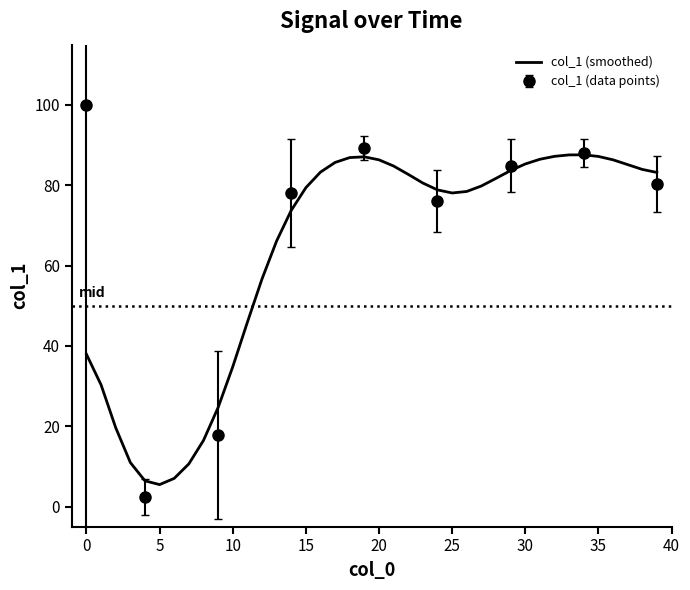

What is the smallest value displayed?

5.5